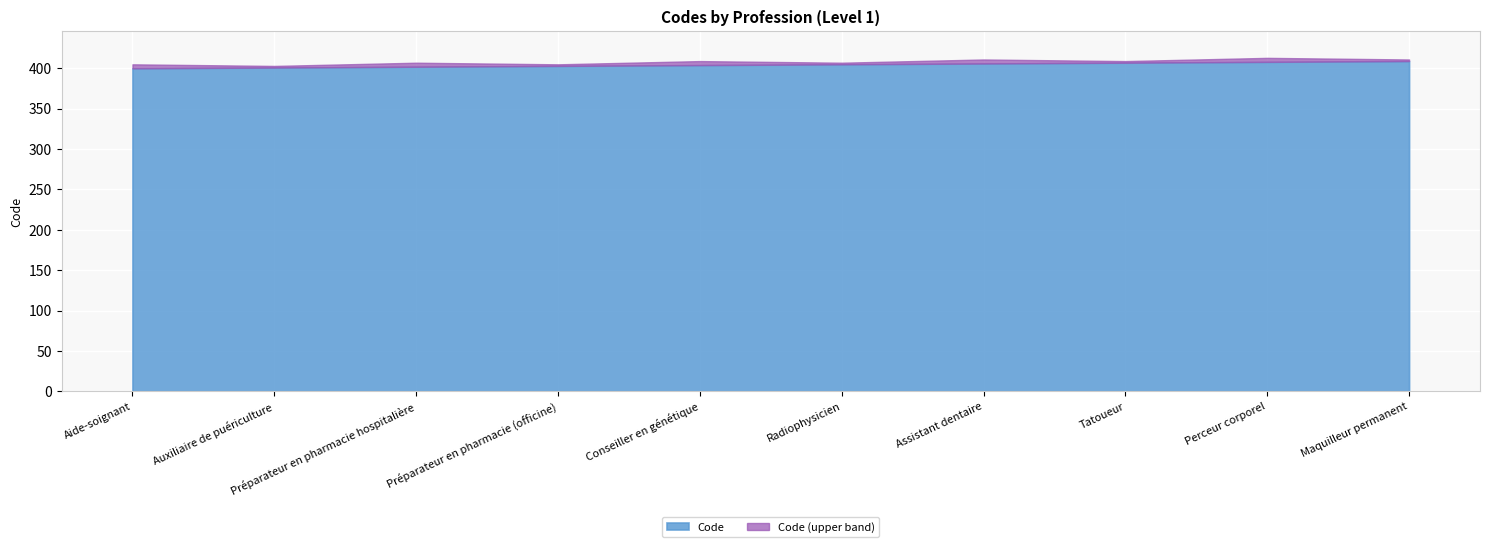

Count the number of categories in the chart.

10